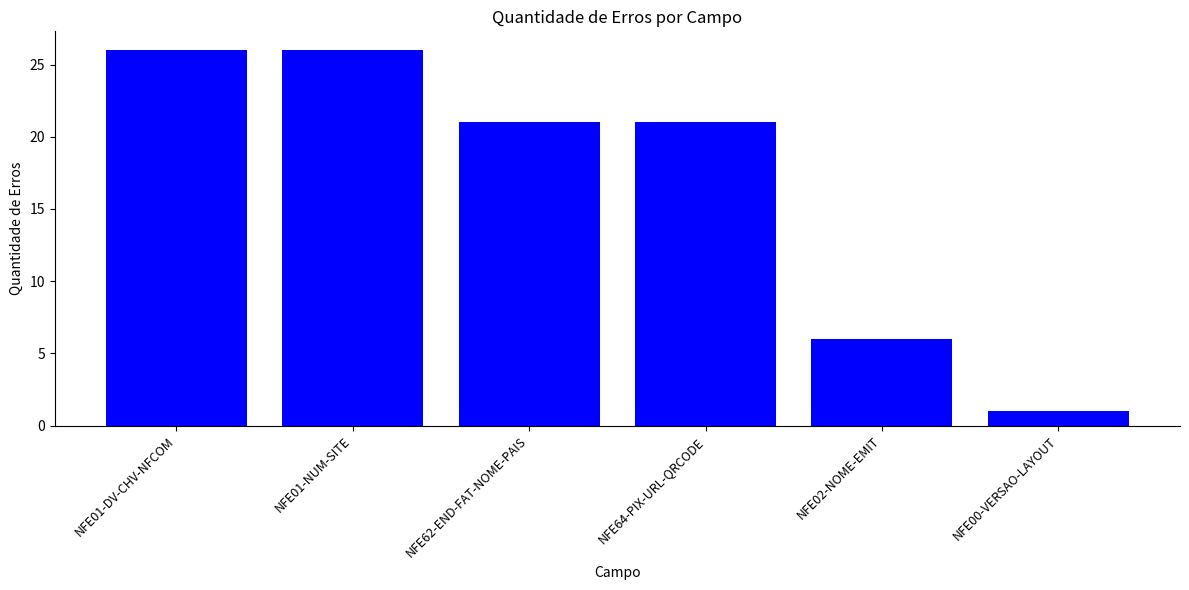

Reading left to right, list all the values displayed in this chart.

NFE01-DV-CHV-NFCOM=26	NFE01-NUM-SITE=26	NFE62-END-FAT-NOME-PAIS=21	NFE64-PIX-URL-QRCODE=21	NFE02-NOME-EMIT=6	NFE00-VERSAO-LAYOUT=1